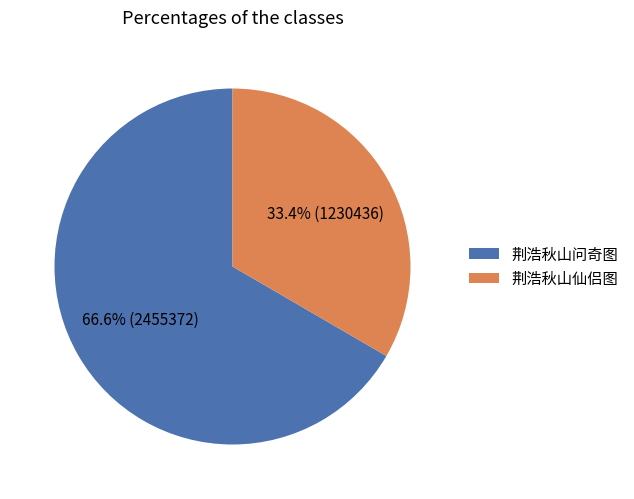

Is 荆浩秋山问奇图 the majority of the pie?

Yes